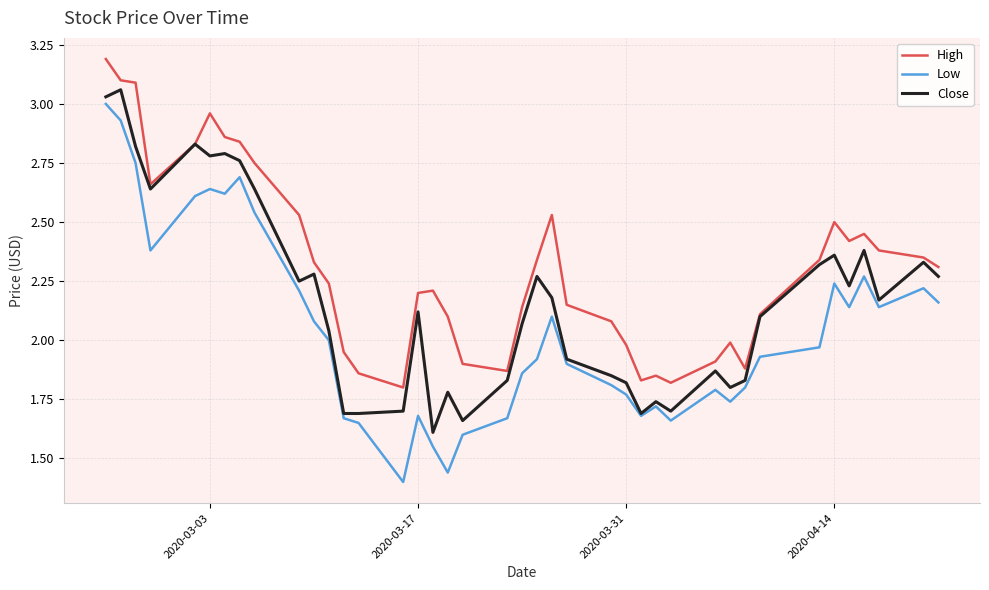

Which series has the widest spread of values?

Low